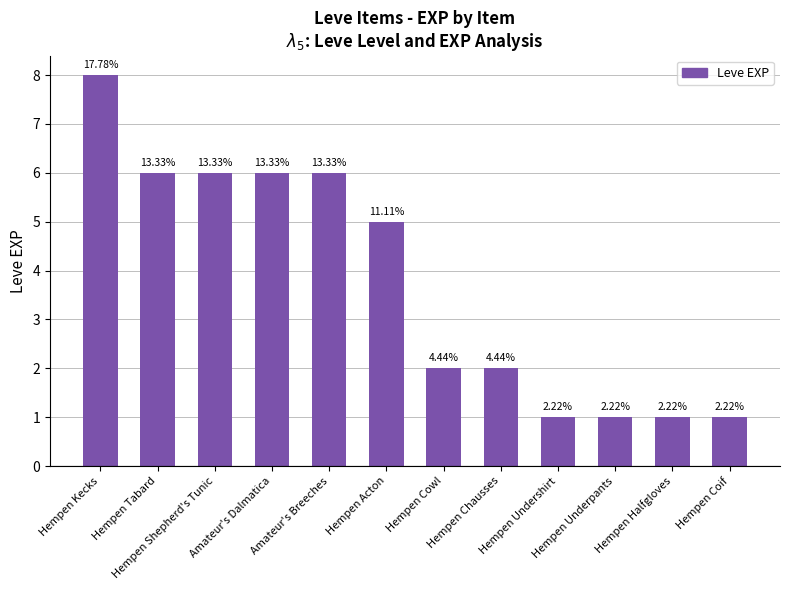

Rank the categories by value from lowest to highest.

Hempen Undershirt, Hempen Underpants, Hempen Halfgloves, Hempen Coif, Hempen Cowl, Hempen Chausses, Hempen Acton, Hempen Tabard, Hempen Shepherd's Tunic, Amateur's Dalmatica, Amateur's Breeches, Hempen Kecks